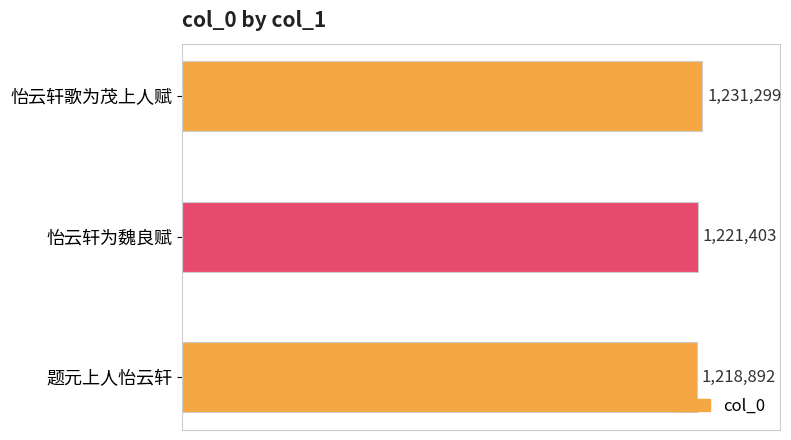

At which label is the value closest to 1225095?

怡云轩为魏良赋